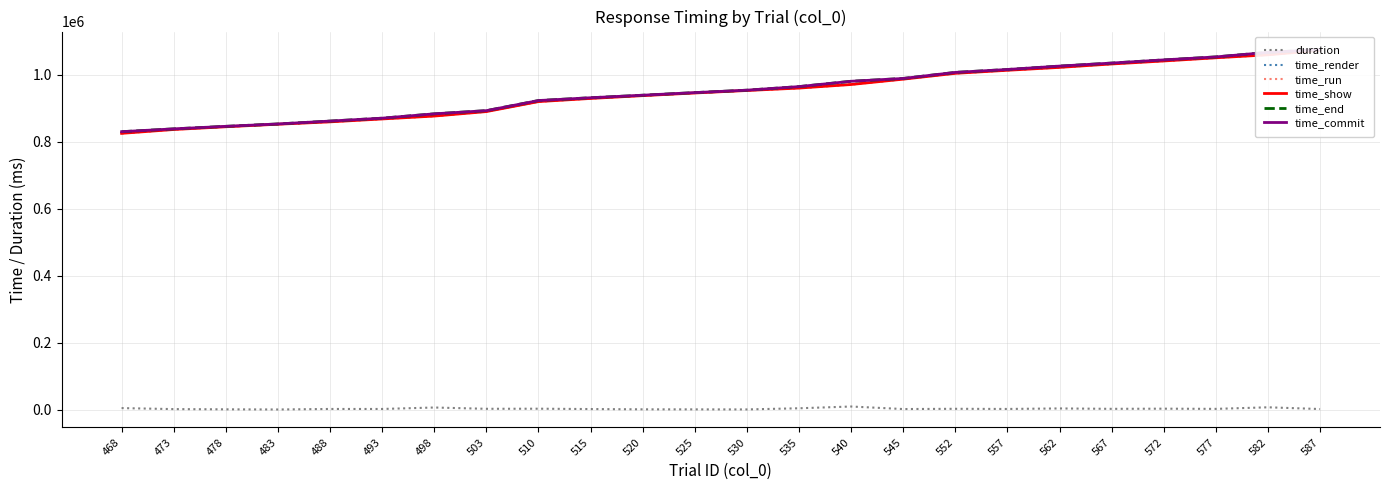

What is the difference between the highest and lowest values at 493?

868605.7